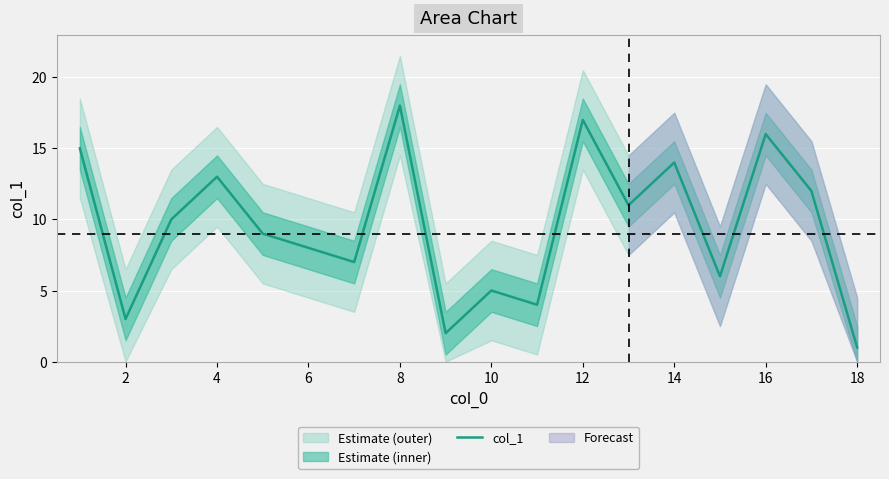

How many data points are above 10?

8